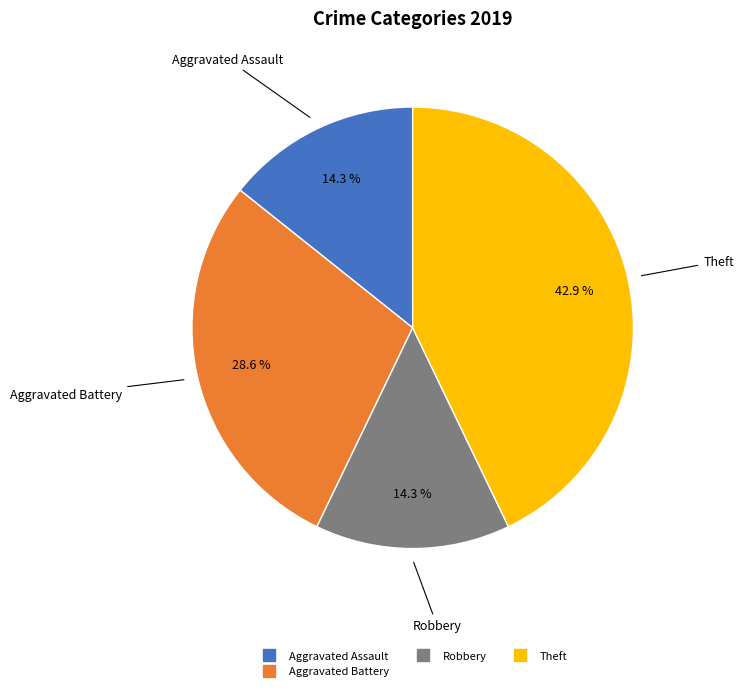

How many slices are in this pie chart?

4